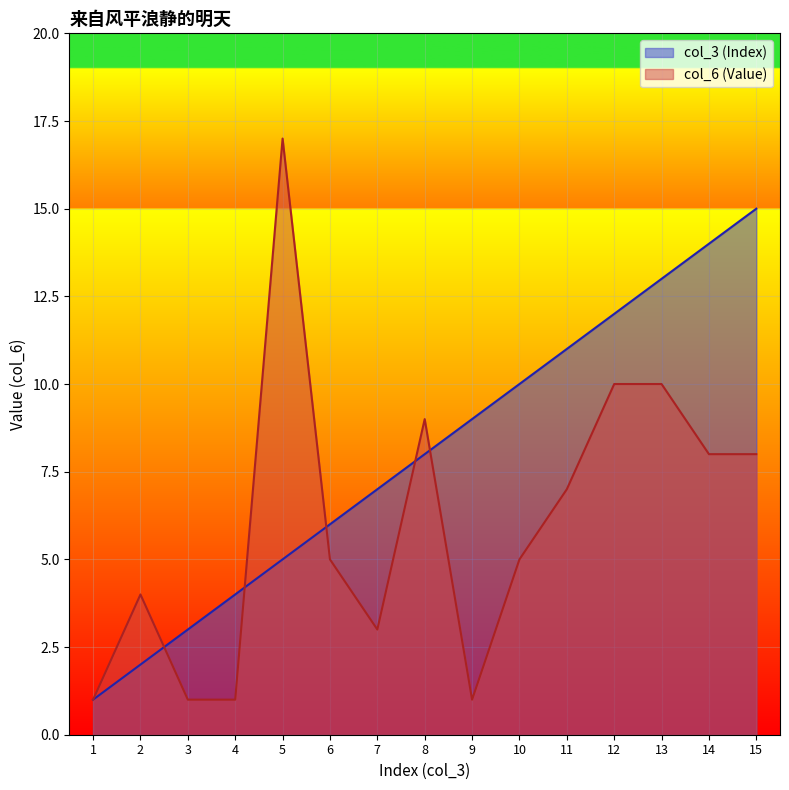

What are all the series names shown in the legend?

col_3 (Index), col_6 (Value)